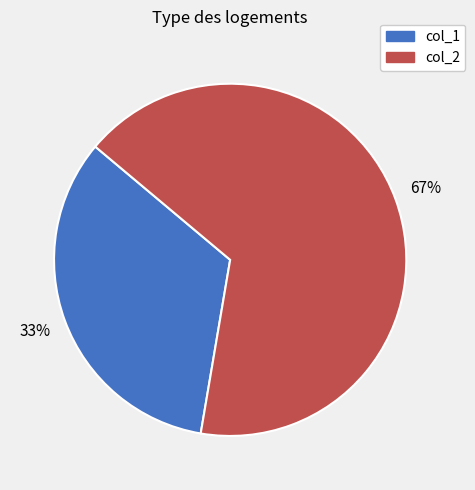

Is there a majority slice in this chart?

Yes